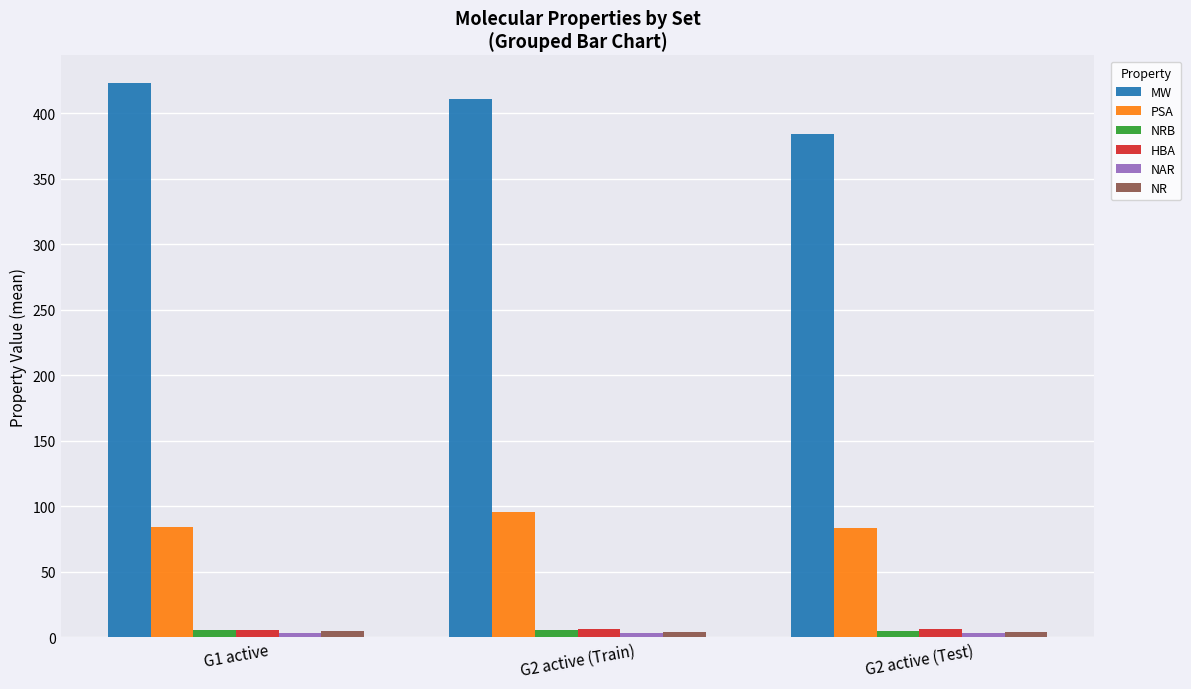

What is the difference between the maximum and minimum values in the HBA series?

0.9